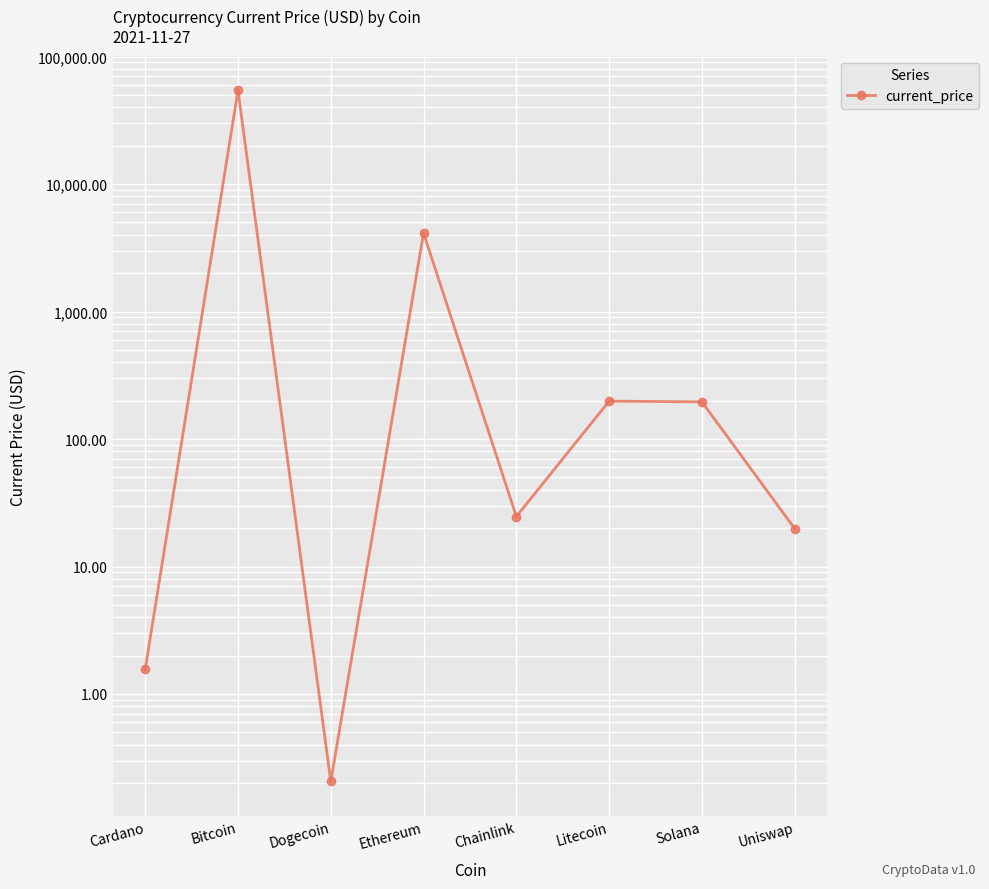

Rank the categories by value from highest to lowest.

Bitcoin, Ethereum, Litecoin, Solana, Chainlink, Uniswap, Cardano, Dogecoin